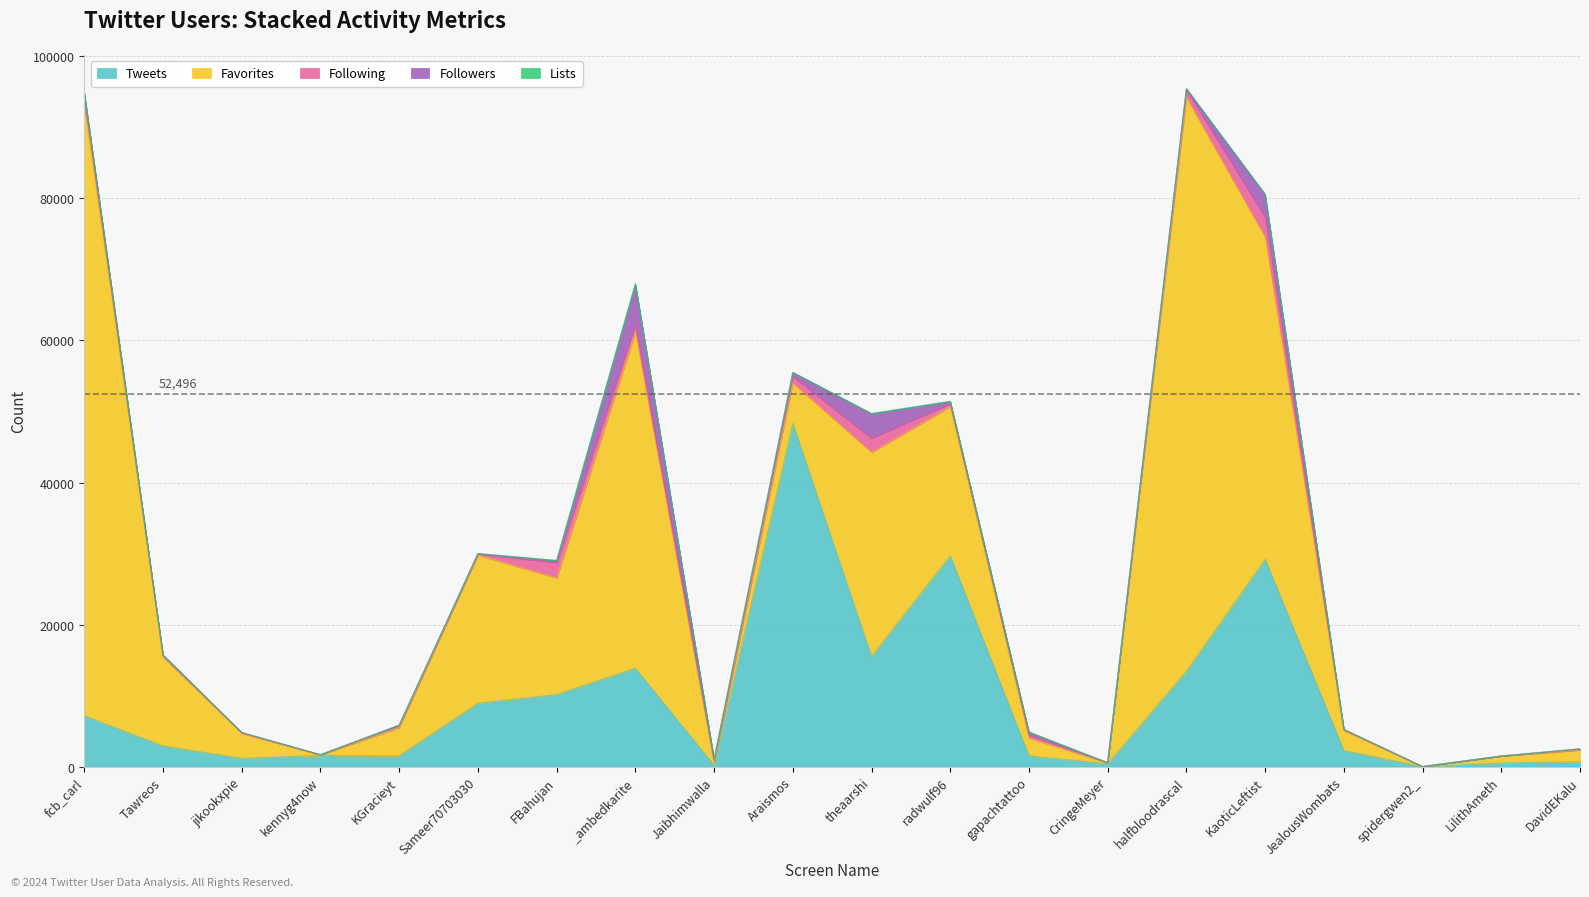

Is the value of Following at kennyg4now greater than the value of Followers at kennyg4now?

Yes